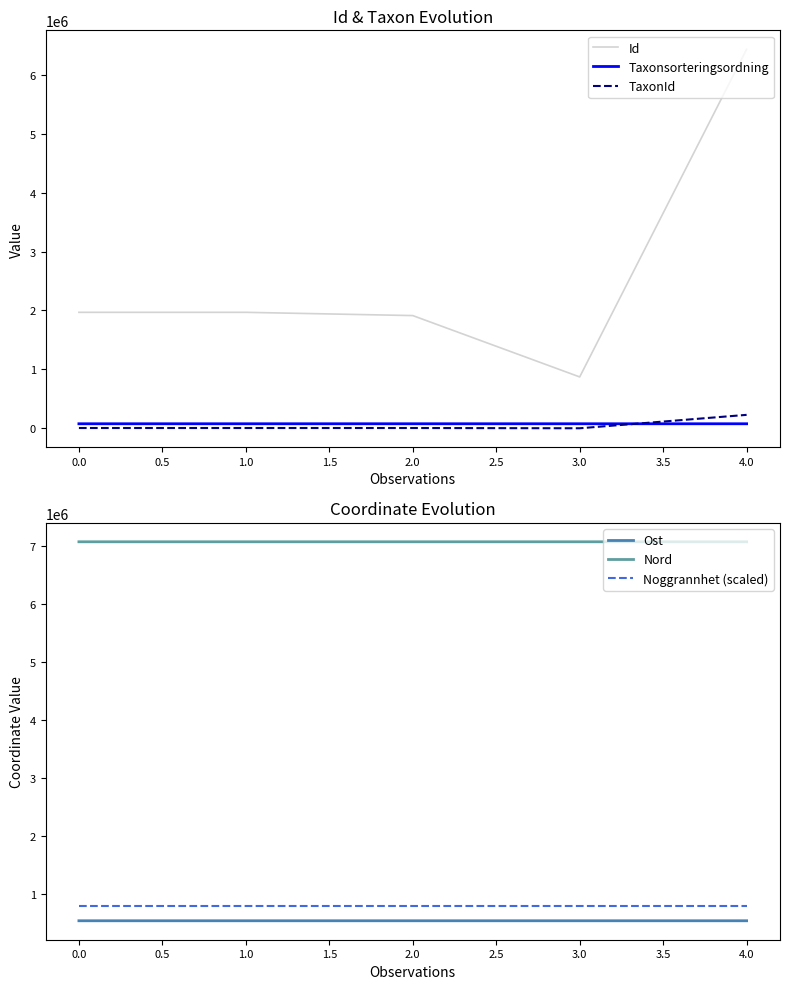

True or false: Id and Taxonsorteringsordning intersect in this chart.

False